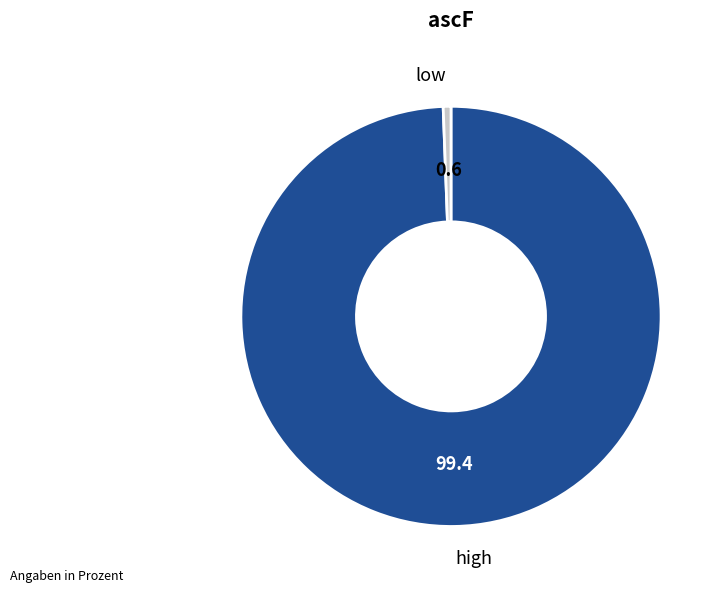

How many segments does this pie chart have?

2